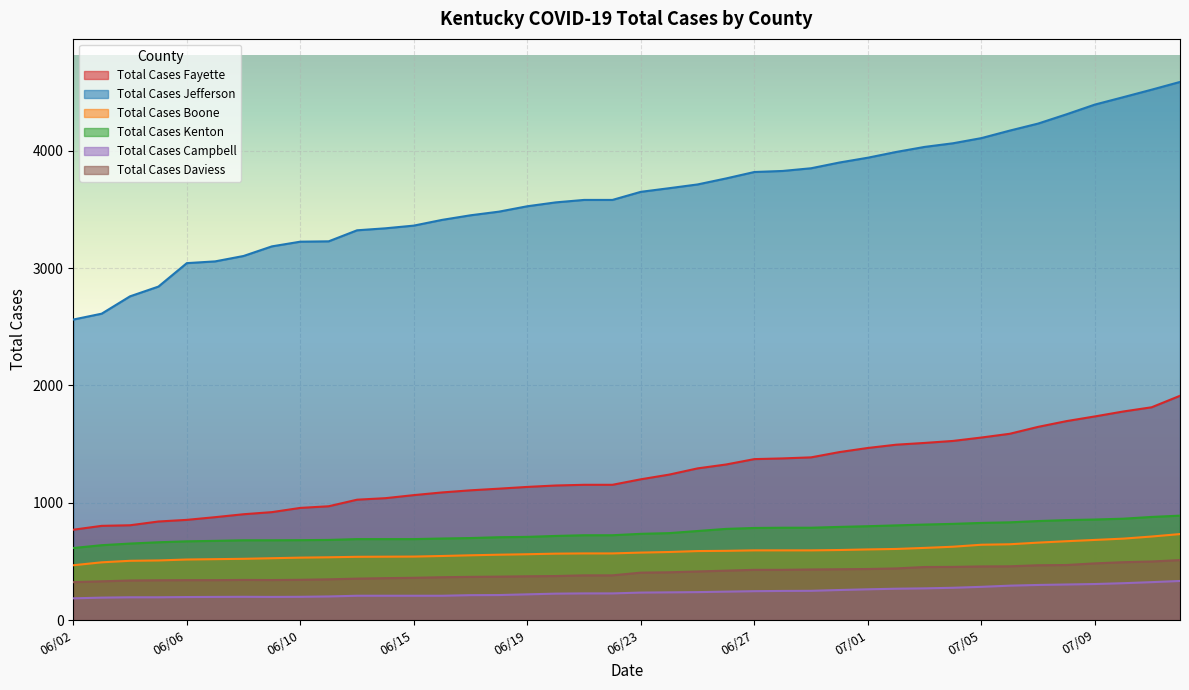

The Total Cases Jefferson series shows 2875 at 07/13. True or false?

False